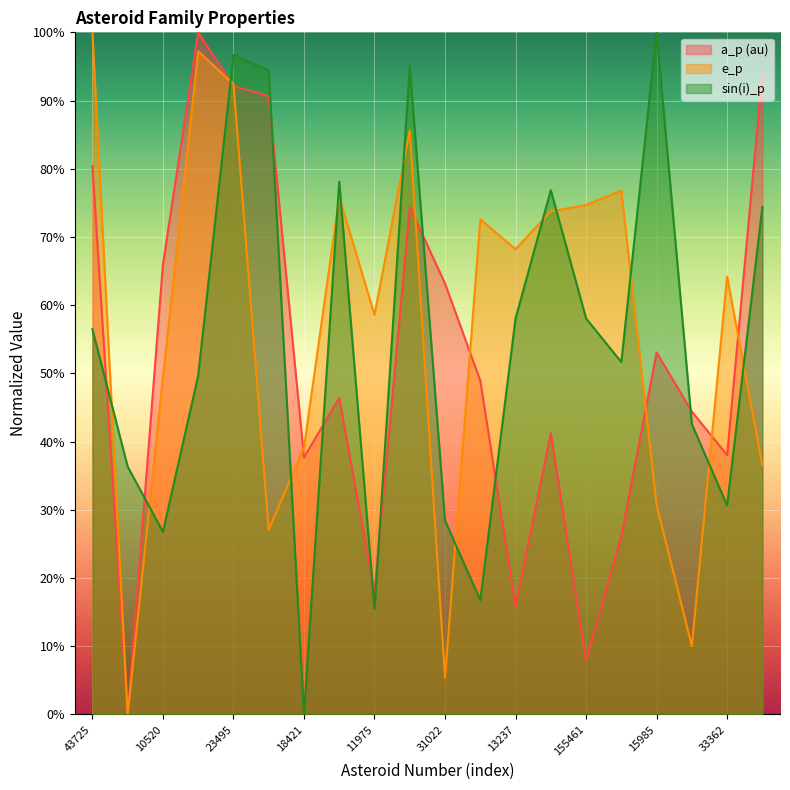

Is it true that a_p (au) equals 0.4 at 15998?

True